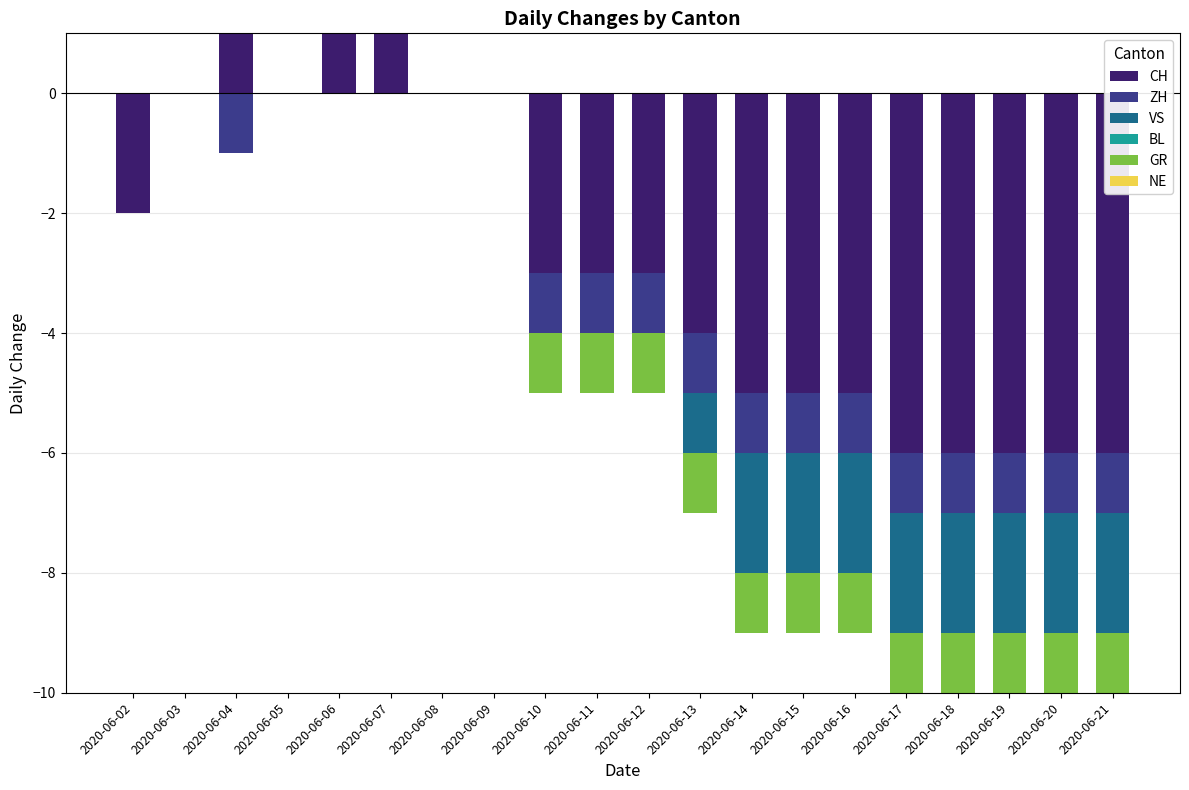

How many bars are there in each group?

6